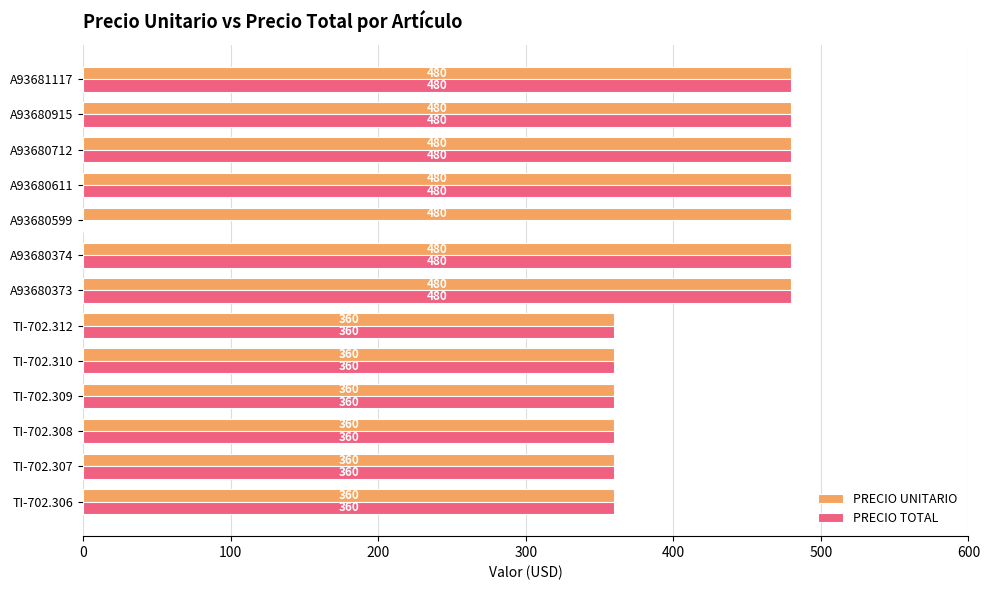

What value does the PRECIO UNITARIO series have at TI-702.312, to the nearest 10?

360